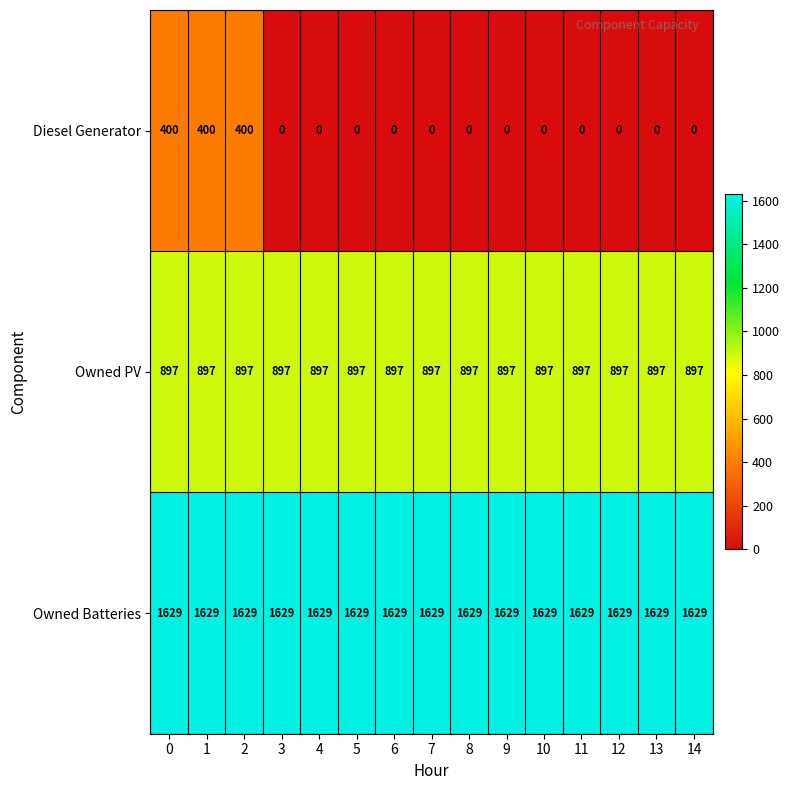

The value of Owned PV at 12 is 1462. True or false?

False